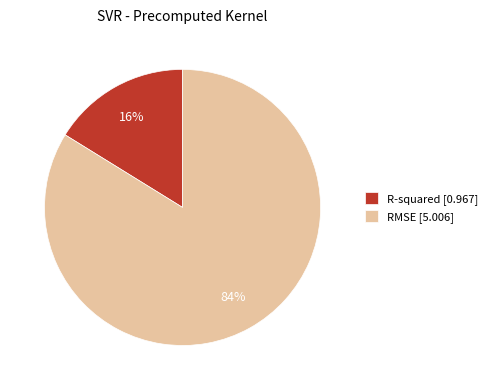

The R-squared slice represents 16% of the pie. True or false?

True